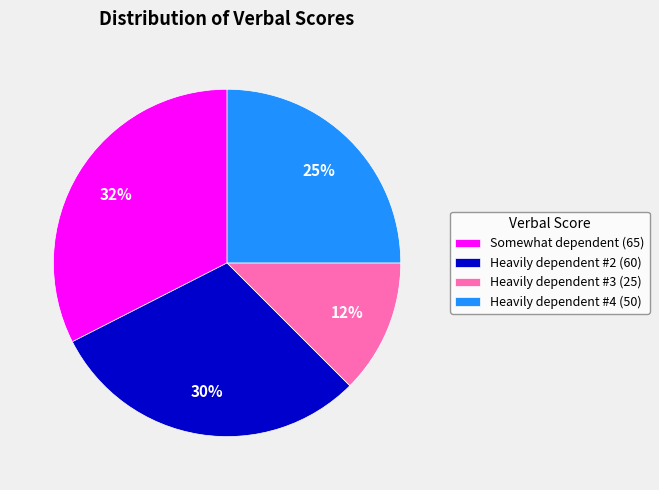

Combined, do Heavily dependent #3 (25) and Heavily dependent #4 (50) account for over 50%?

No